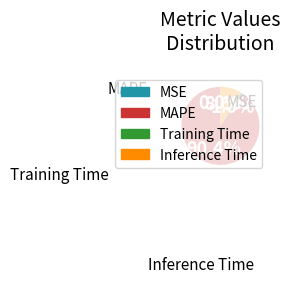

What percentage is NOT represented by Training Time?

99.0%